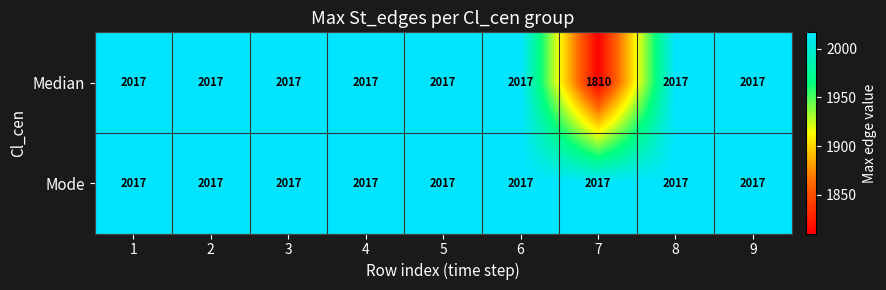

Which category has the lowest value across all series?

7